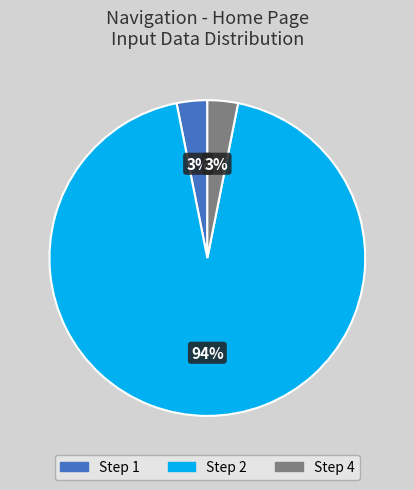

Is it true that Step 1 is 18% of the pie?

False